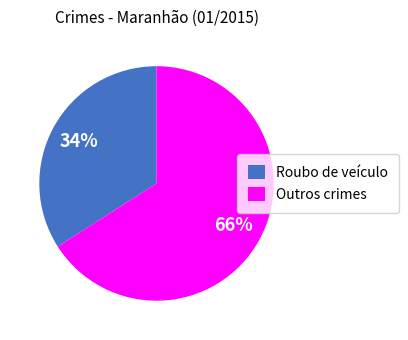

How many slices are in this pie chart?

2